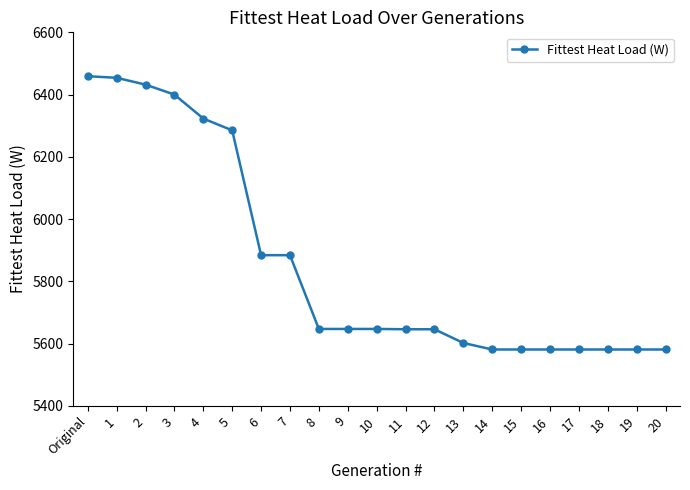

What is the value of the 15th point from the left?

5581